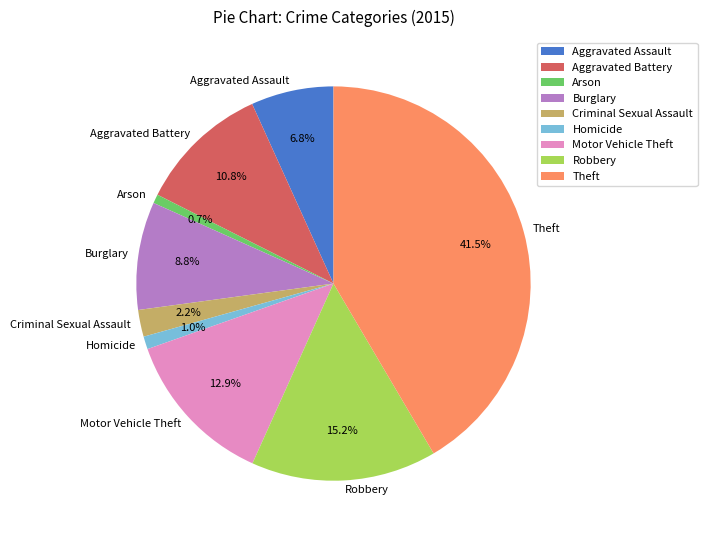

Combined, do Robbery and Criminal Sexual Assault account for over 50%?

No